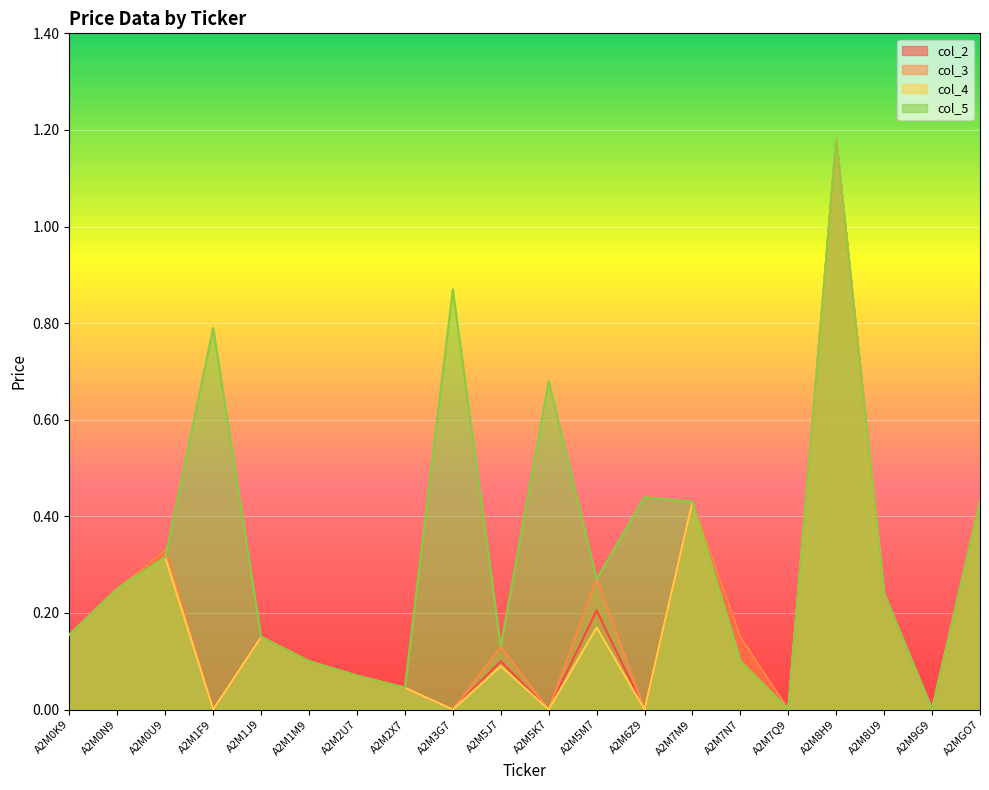

Which category has the highest value across all series?

A2M8H9